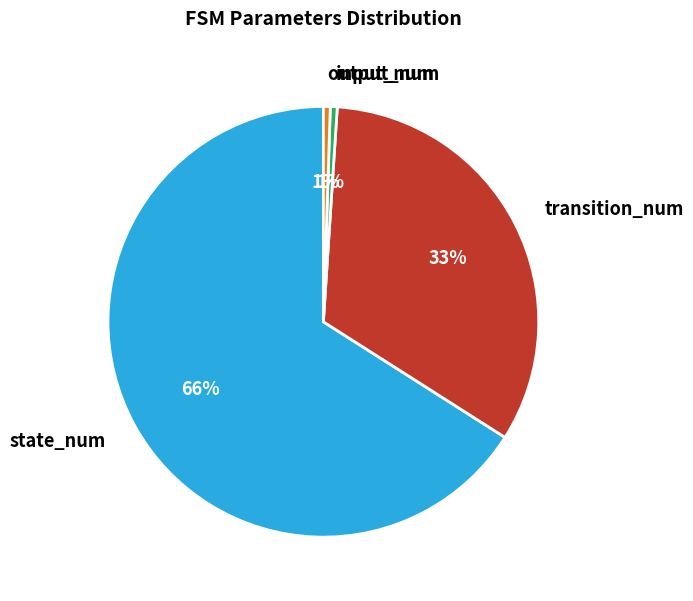

Which category has the biggest portion of the pie?

state_num